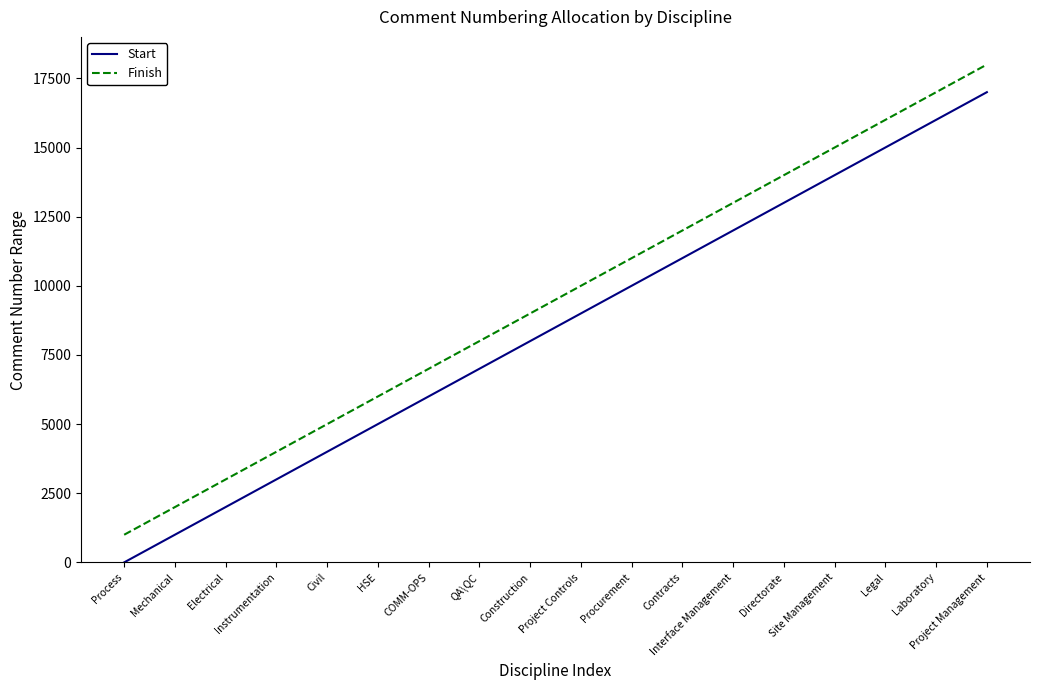

Rank the categories by Finish value from highest to lowest.

Project Management, Laboratory, Legal, Site Management, Directorate, Interface Management, Contracts, Procurement, Project Controls, Construction, QA\QC, COMM-OPS, HSE, Civil, Instrumentation, Electrical, Mechanical, Process